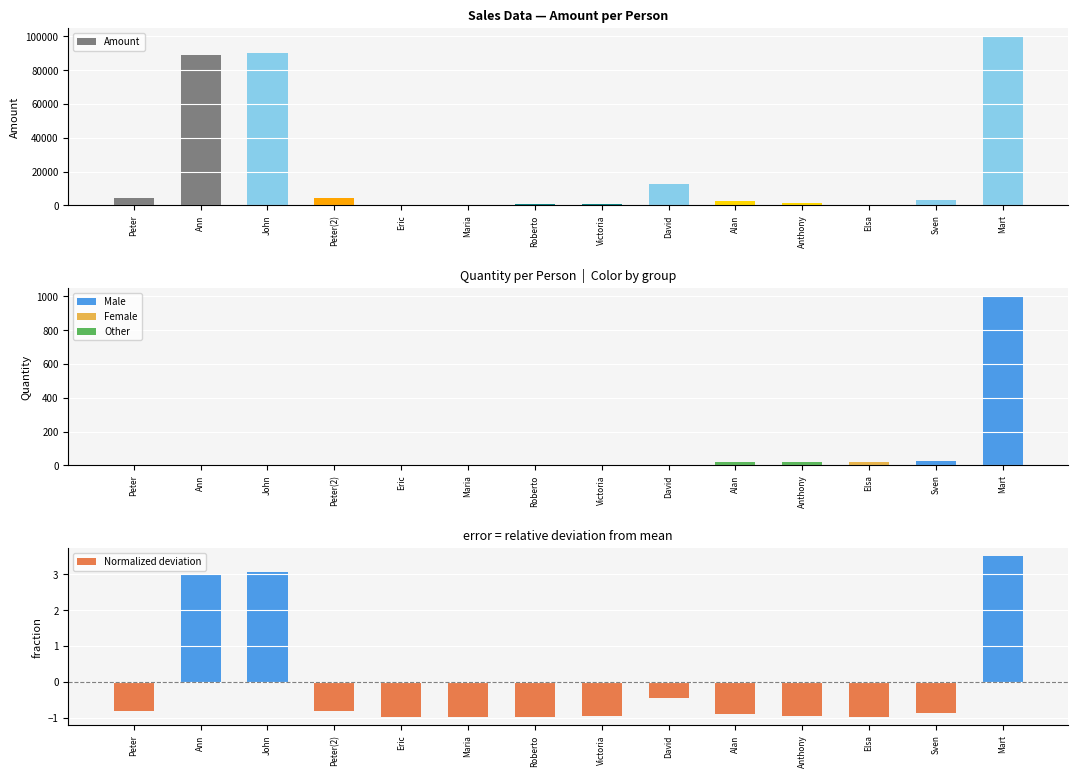

What is the sum of all Quantity values?

1105.0